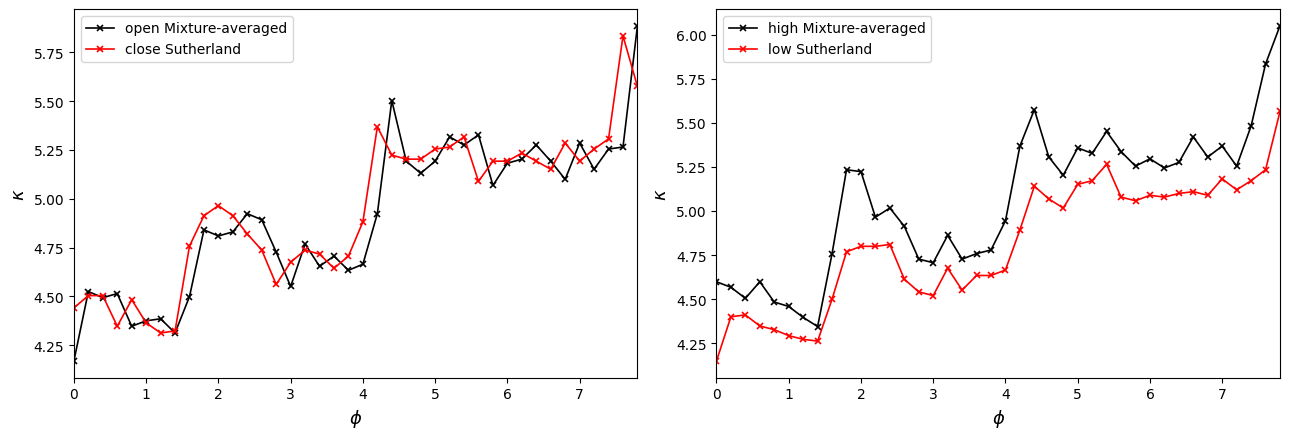

True or false: low Sutherland has a value of 8.3 at 38.

False